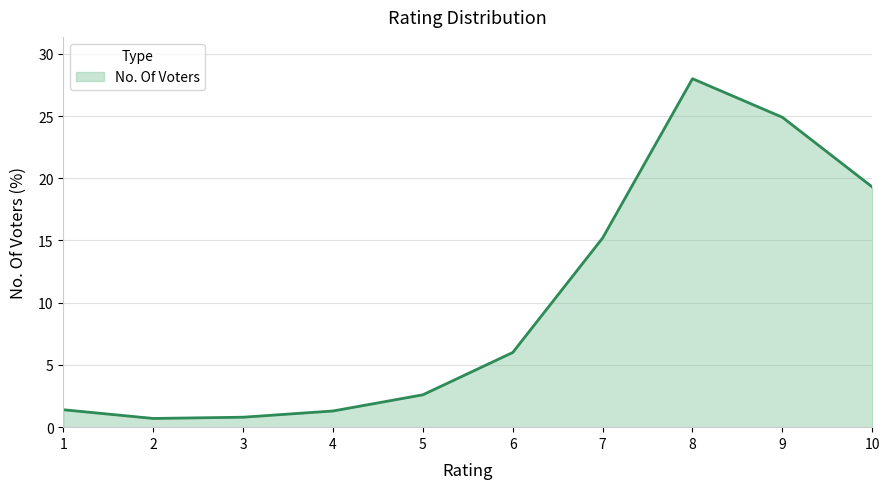

Where is the first local maximum?

8